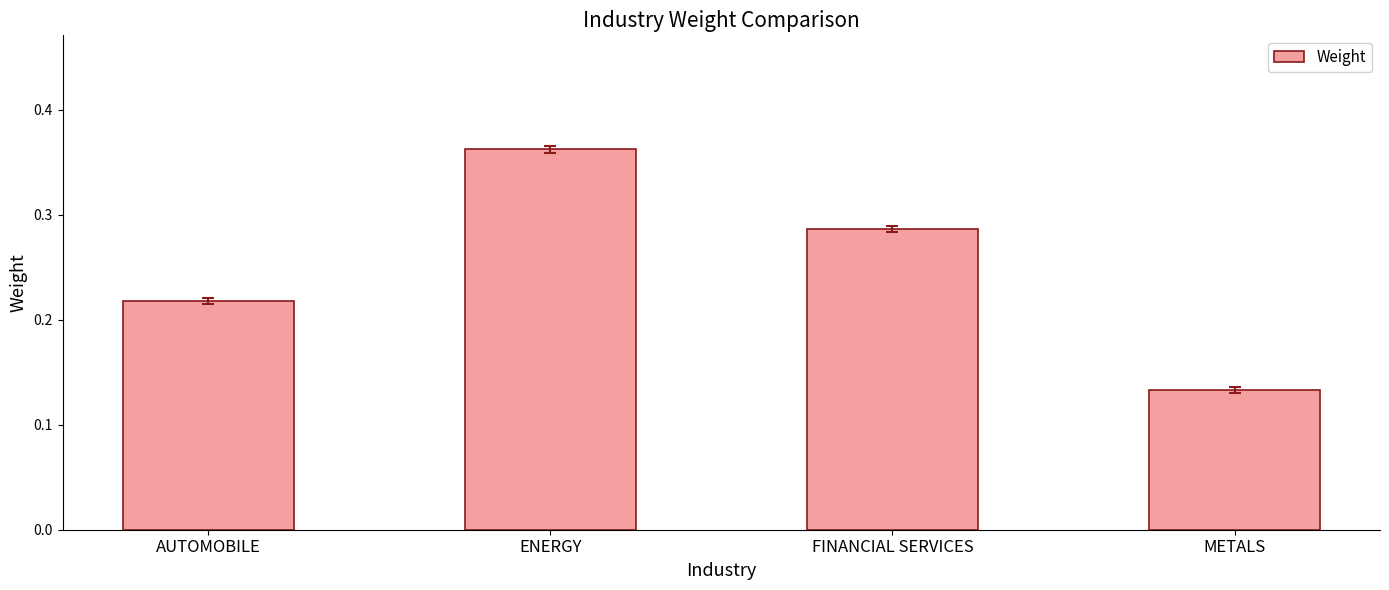

What is the label of the 4th bar from the right?

AUTOMOBILE